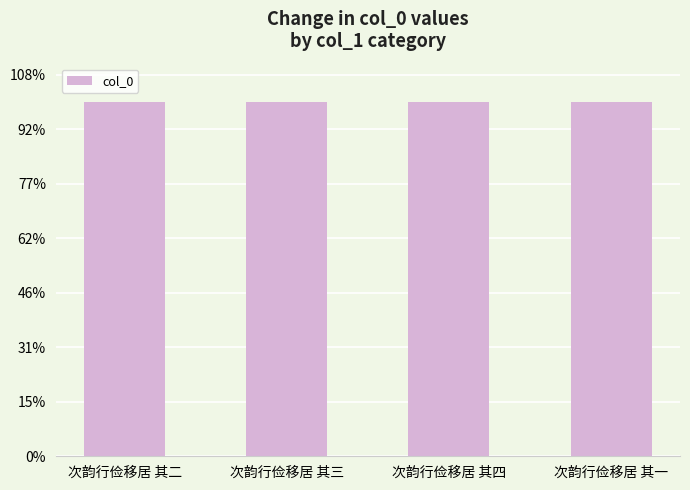

Does the chart contain any negative values?

No